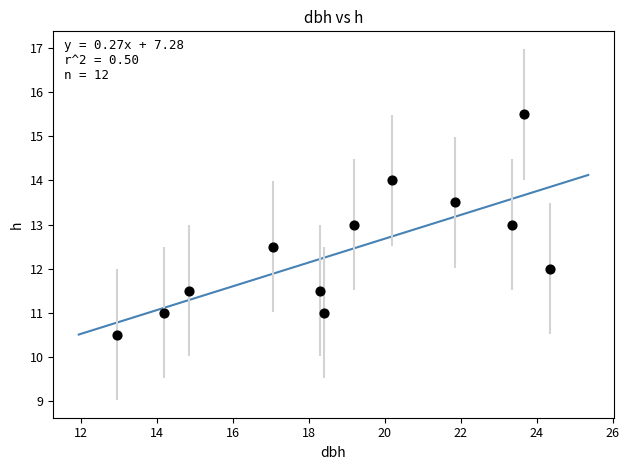

What is the range of X values (max minus min)?

11.4